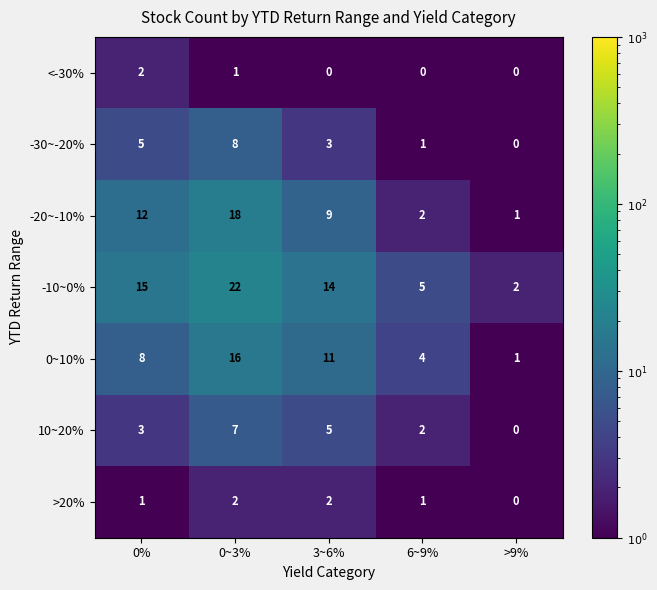

What is the total value across all series at 0%?

46